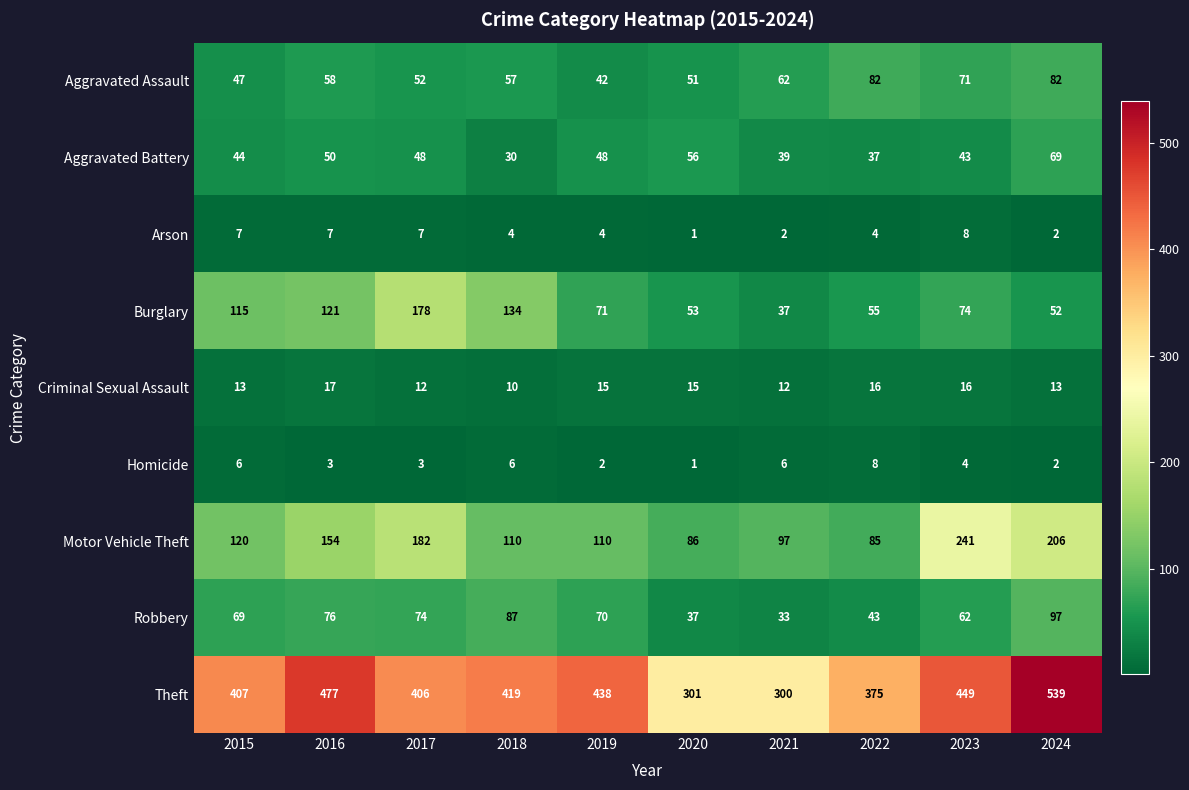

How many data points does each series have?

10